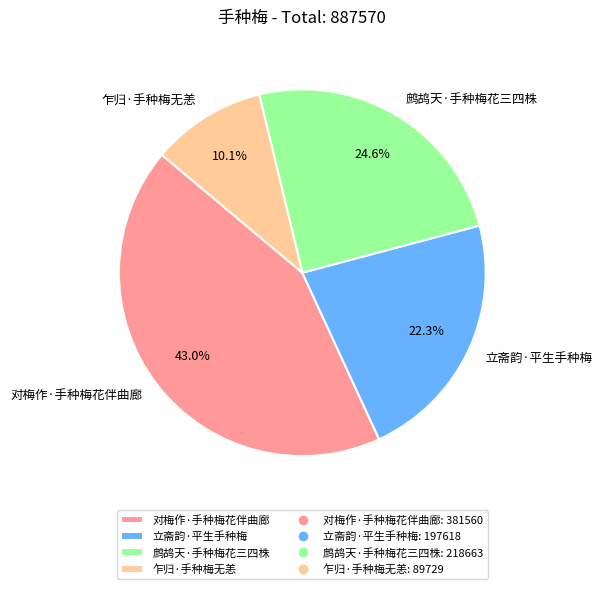

To the nearest percent, what portion does 乍归·手种梅无恙 represent?

10%